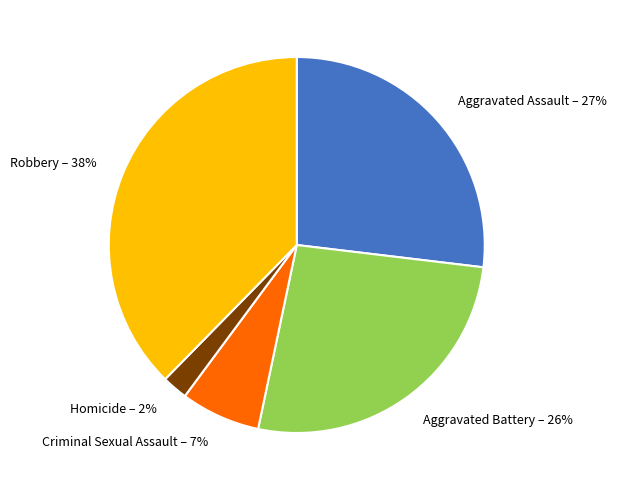

To the nearest percent, what is the combined percentage of Aggravated Assault and Criminal Sexual Assault?

34%